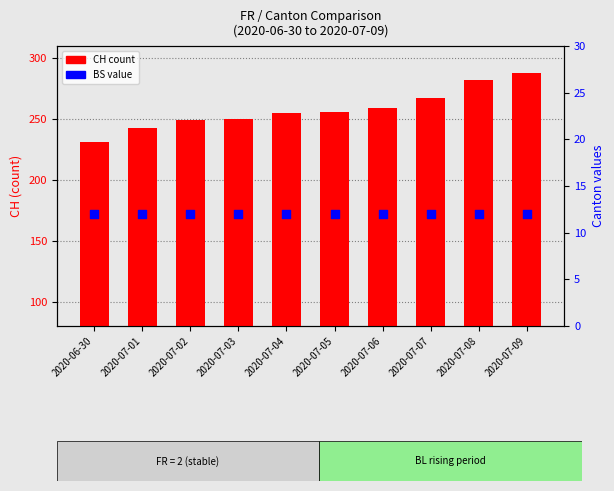

Which series reaches the minimum Y coordinate?

BS